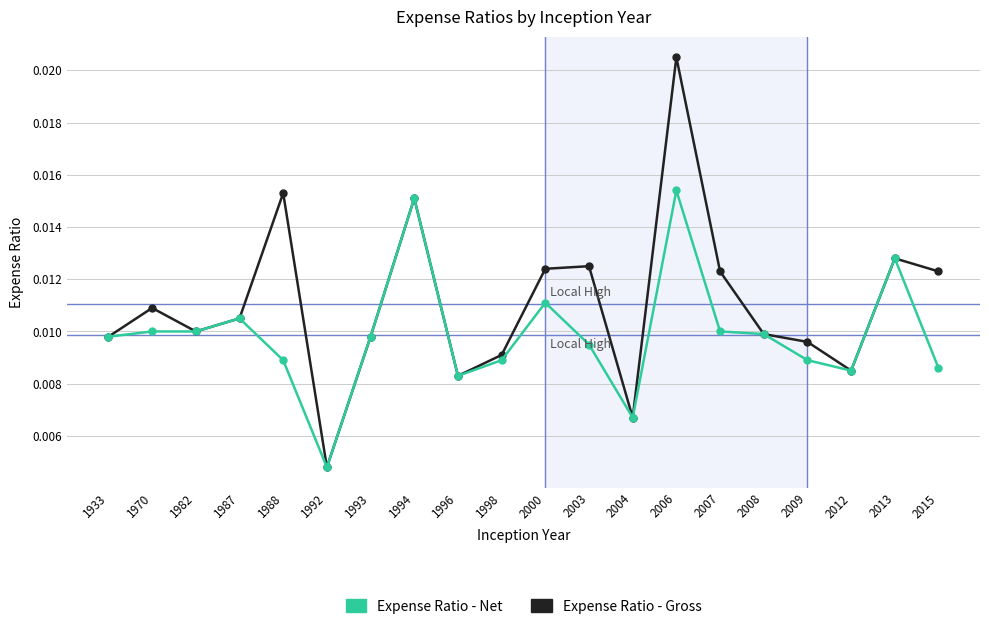

Which series has the largest total across all categories?

Expense Ratio - Gross